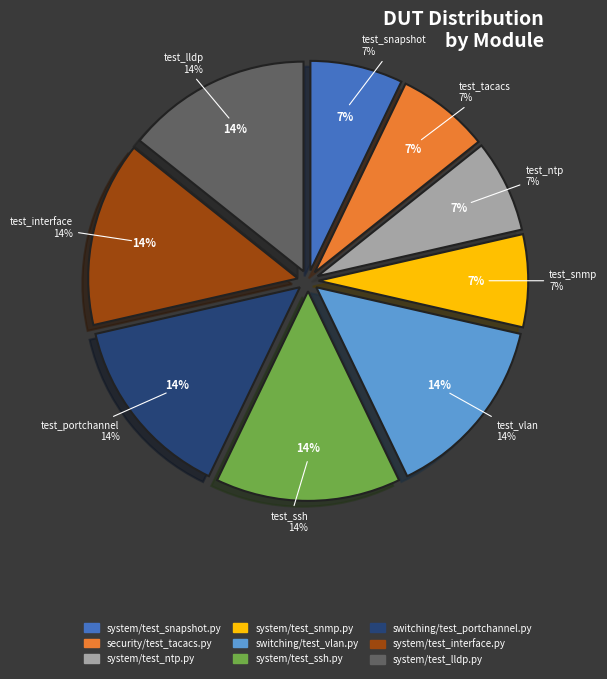

Count the number of slices in the pie.

9